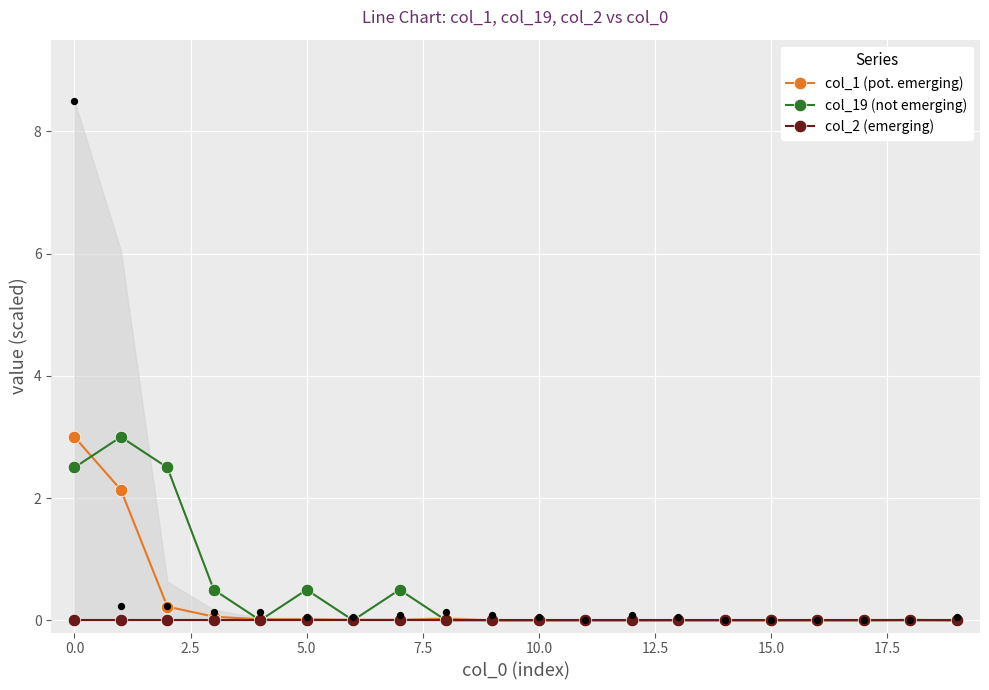

Which series has the widest spread of Y values?

col_1 (pot. emerging)